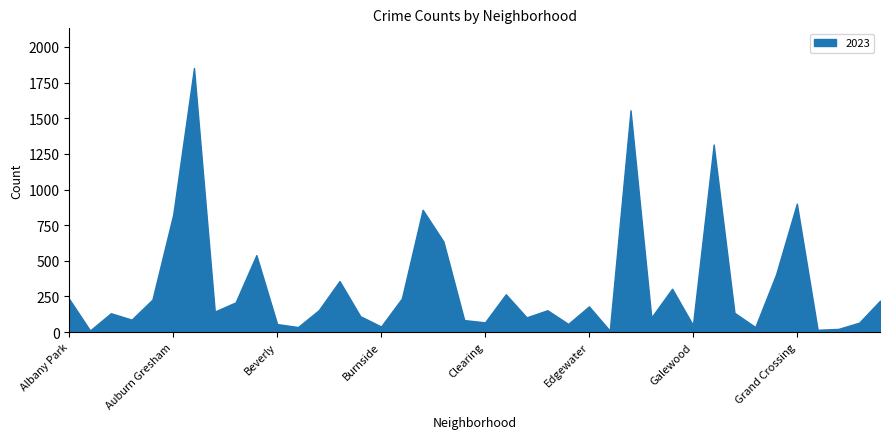

What is the difference between the maximum and minimum values?

1843